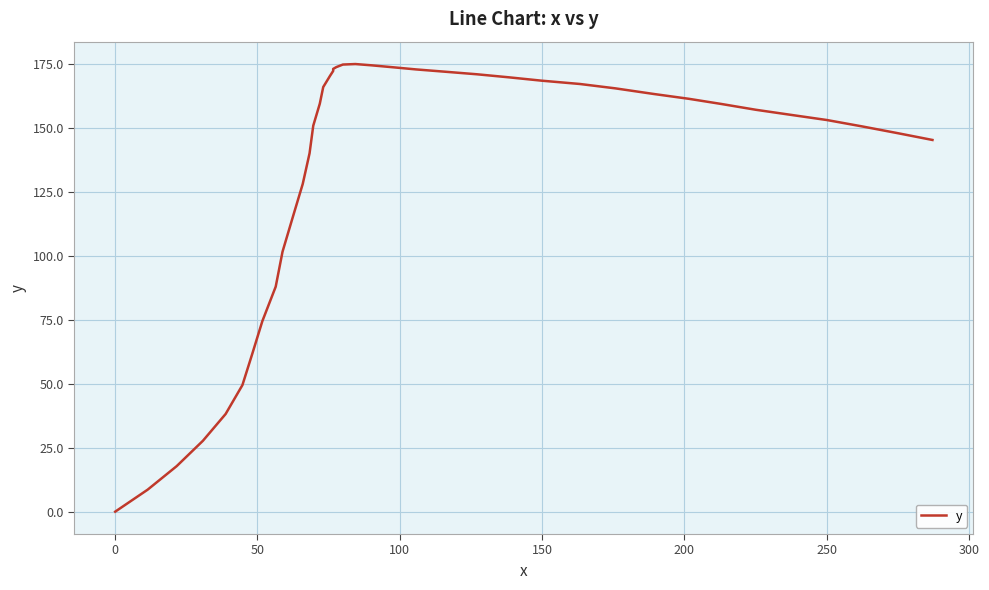

Is this an area chart (filled region under the line)?

No